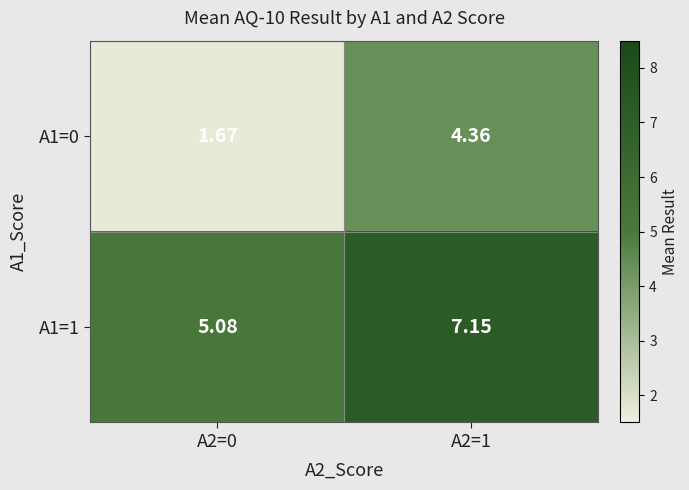

Is the value of A1=0 at A2=1 greater than the value of A1=1 at A2=0?

No